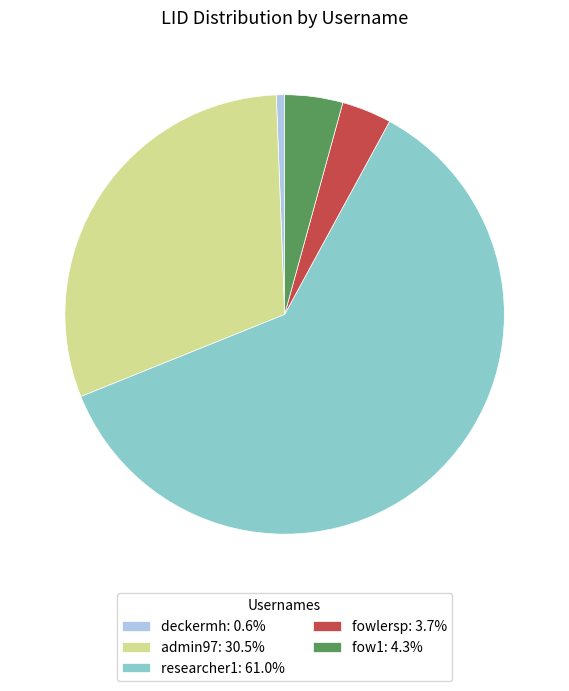

Rank the categories by value from lowest to highest.

deckermh, fowlersp, fow1, admin97, researcher1